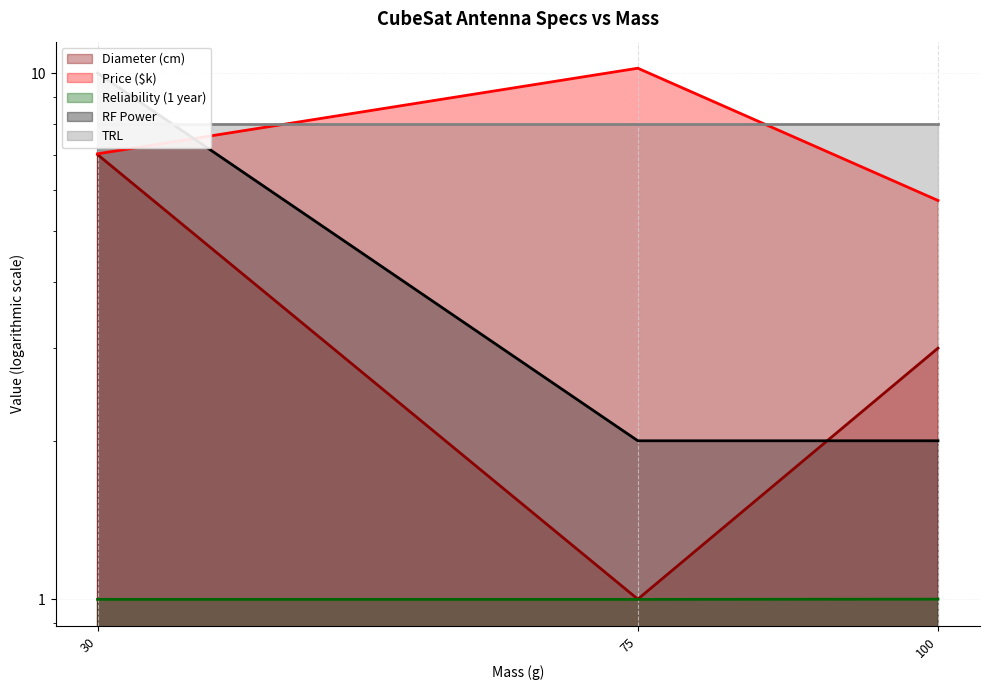

At which category is the sum across all series the highest?

30